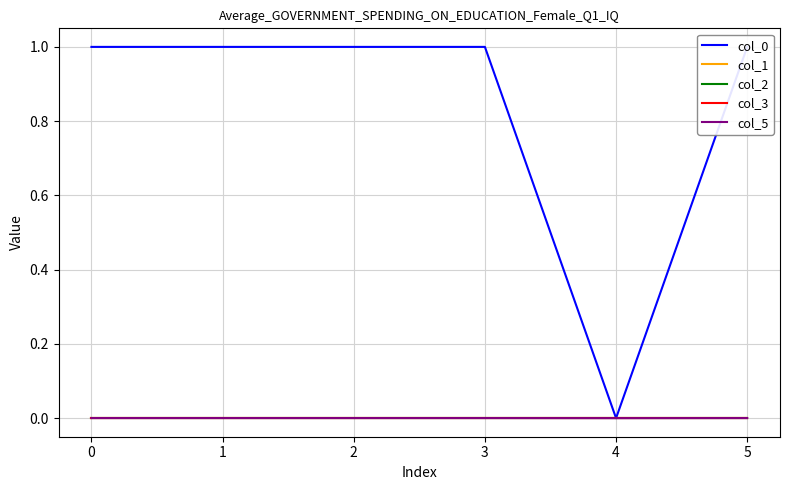

Is this an area chart (filled region under the line)?

No